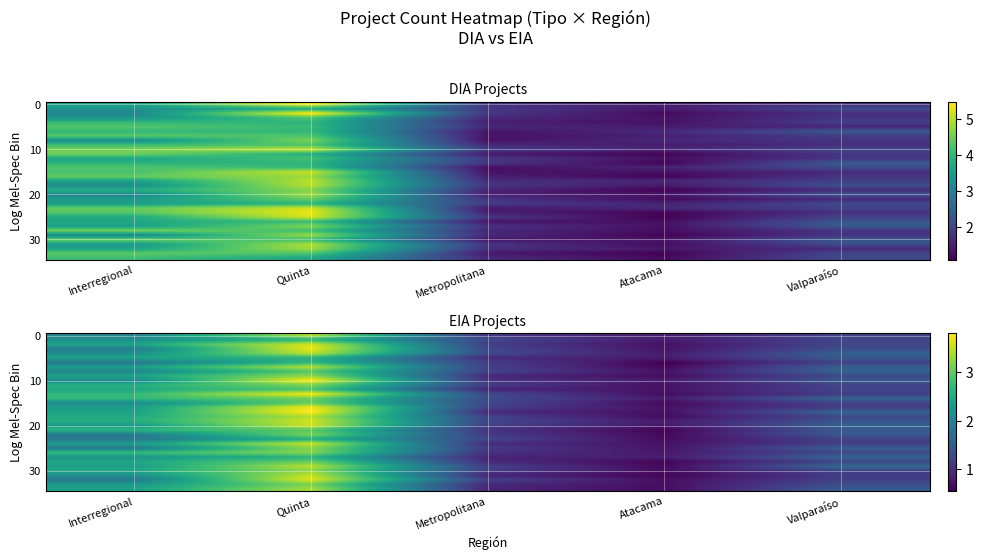

Count the number of data series in this chart.

35